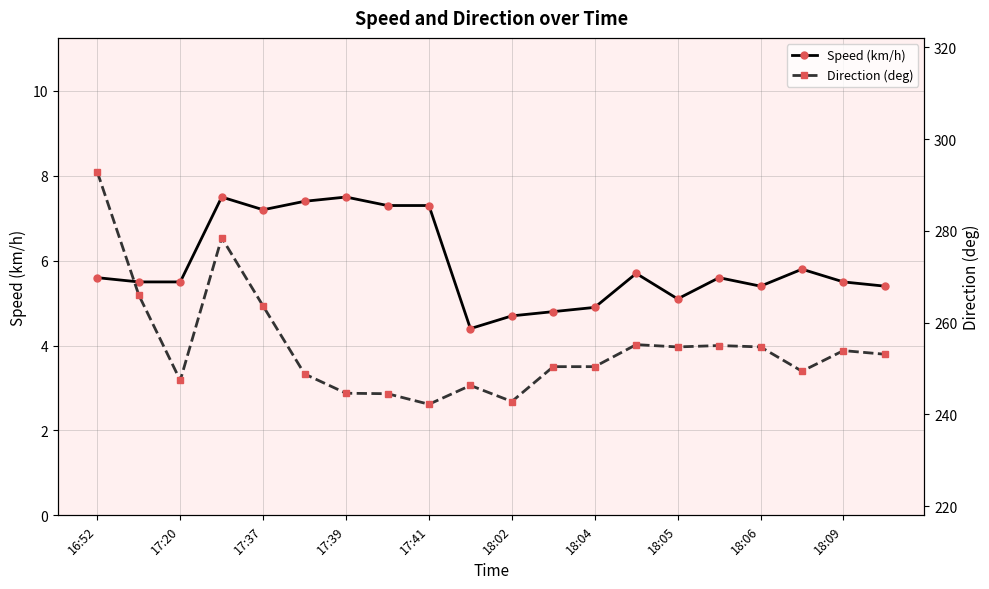

The value of Speed (km/h) at 18:09 is 1.5. True or false?

False